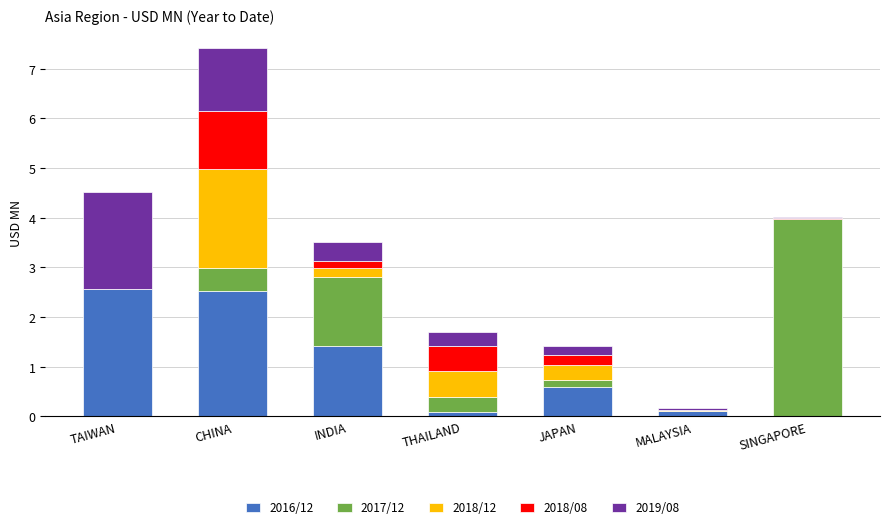

At which category is the sum across all series the highest?

CHINA